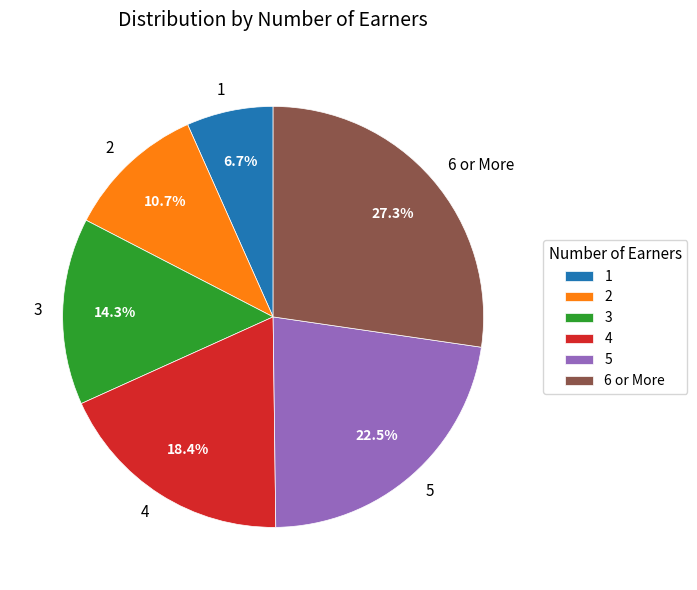

Combined, what portion of the pie is 1 and 5?

29.2%